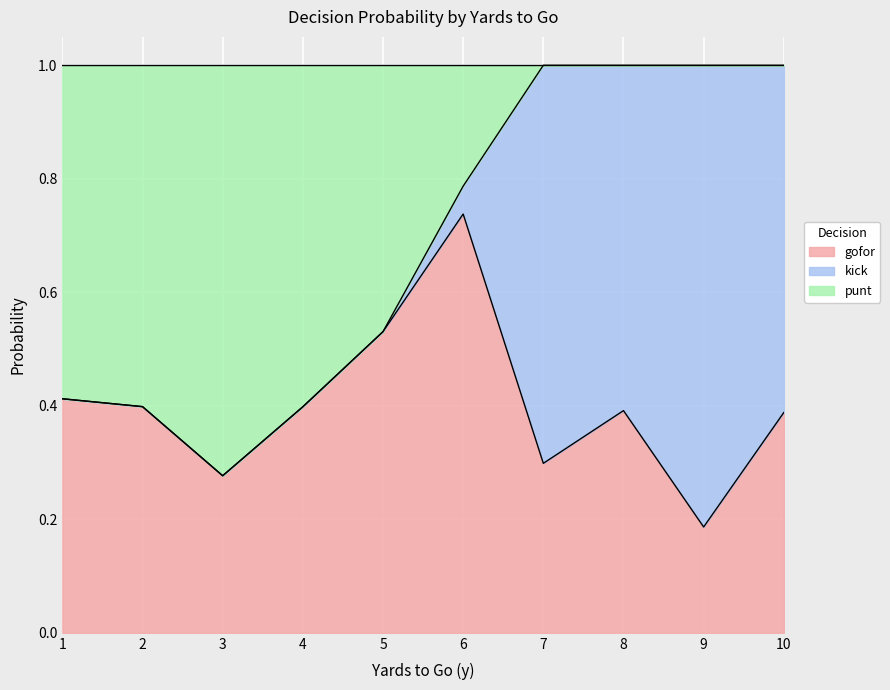

True or false: kick has a value of 0.0 at 2.

True